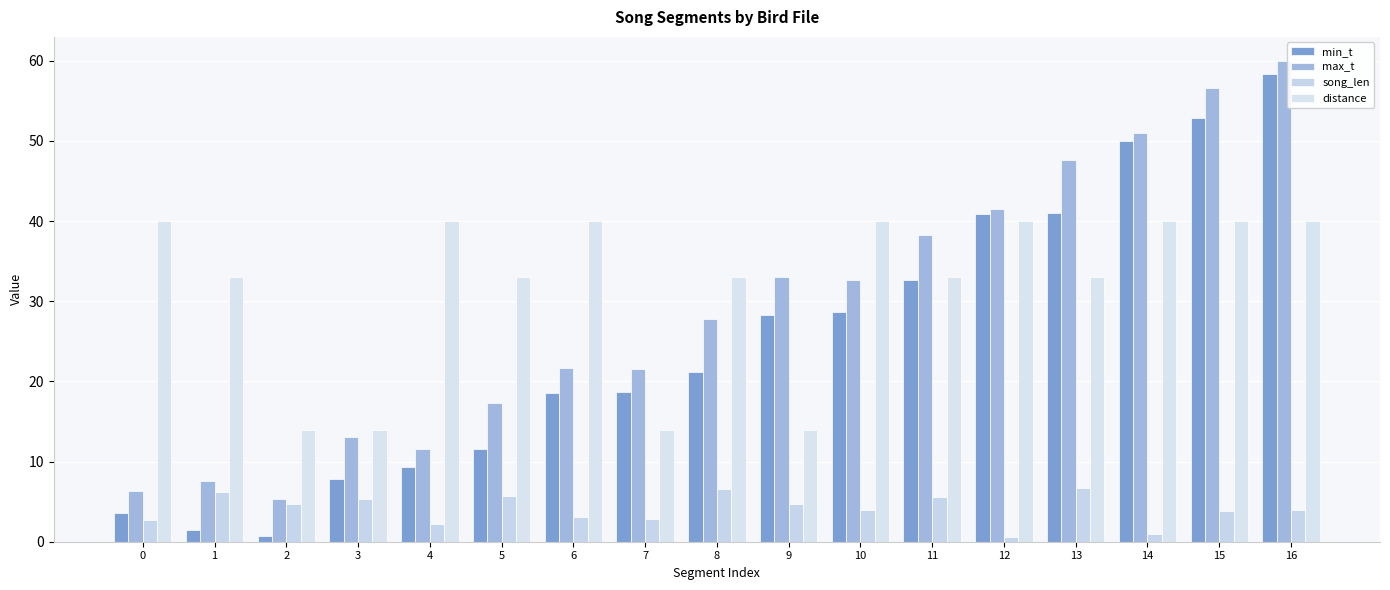

At which label is distance closest to 27?

1